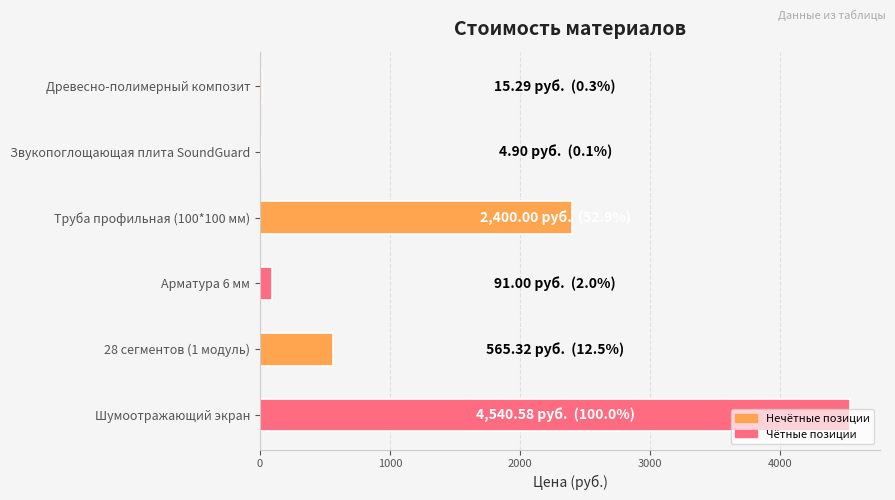

Is it true that the value at Шумоотражающий экран is 1806.6?

False